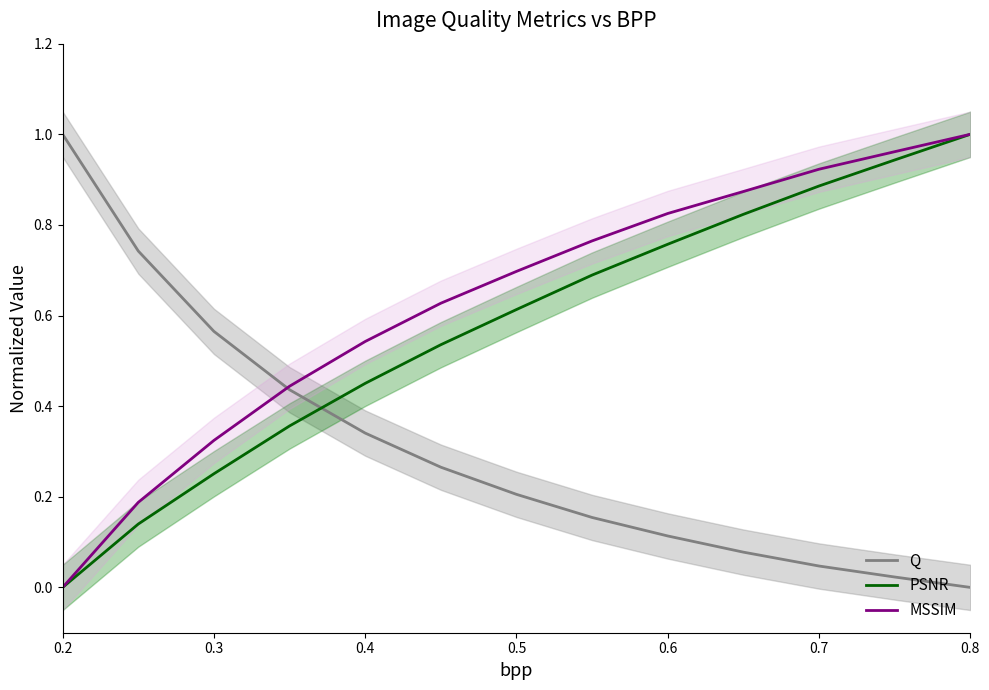

Which series ends up on top after the final intersection of PSNR and Q?

PSNR